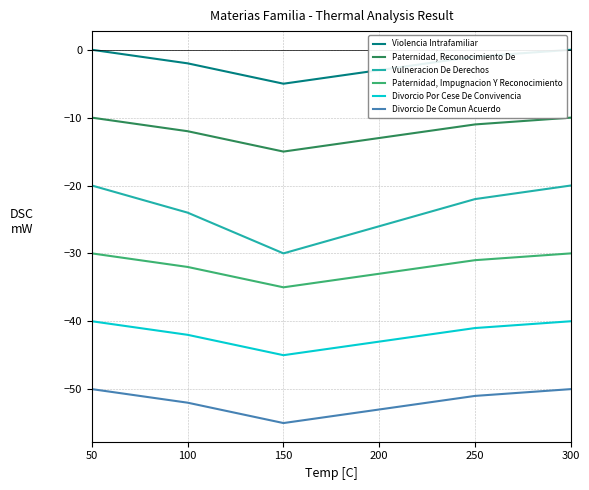

What is the difference between the Divorcio Por Cese De Convivencia values at 150 and 200?

2